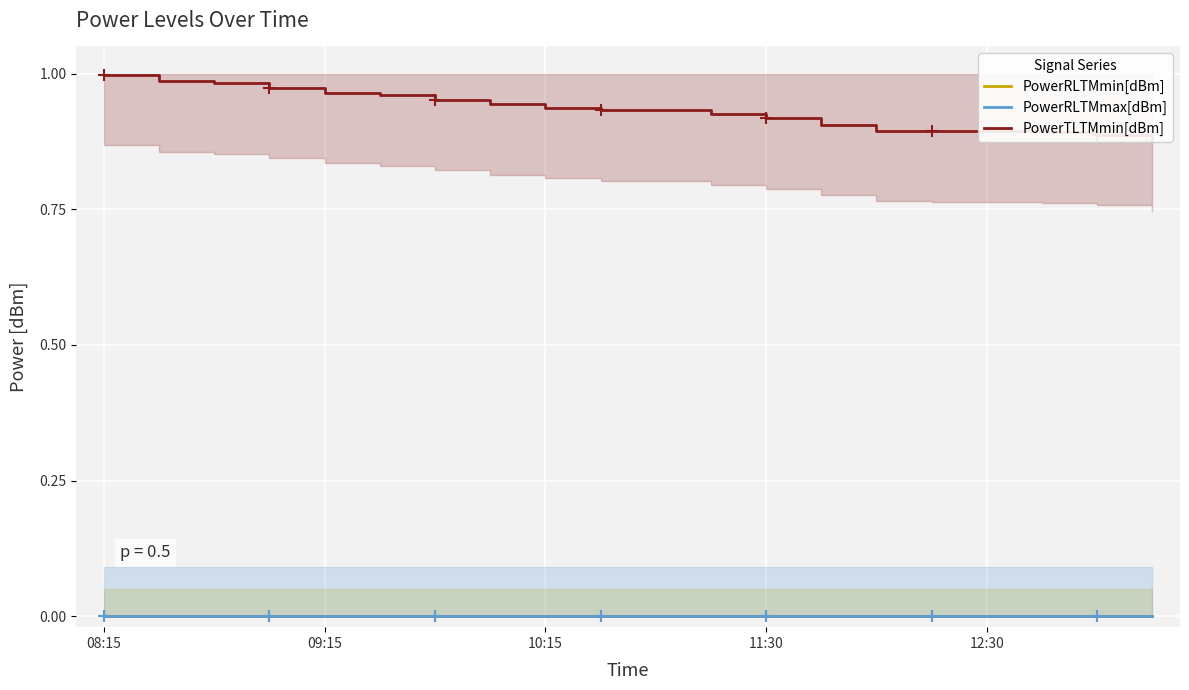

True or false: PowerRLTMmax[dBm] and PowerRLTMmin[dBm] intersect in this chart.

False